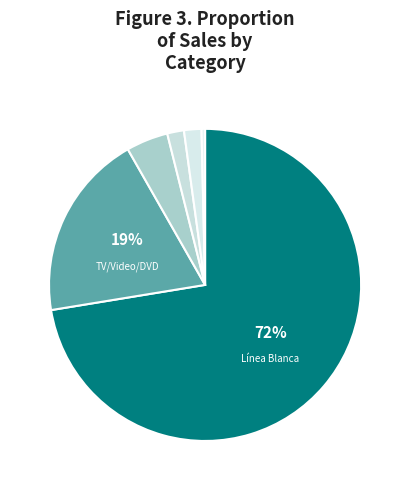

How many segments does this pie chart have?

6